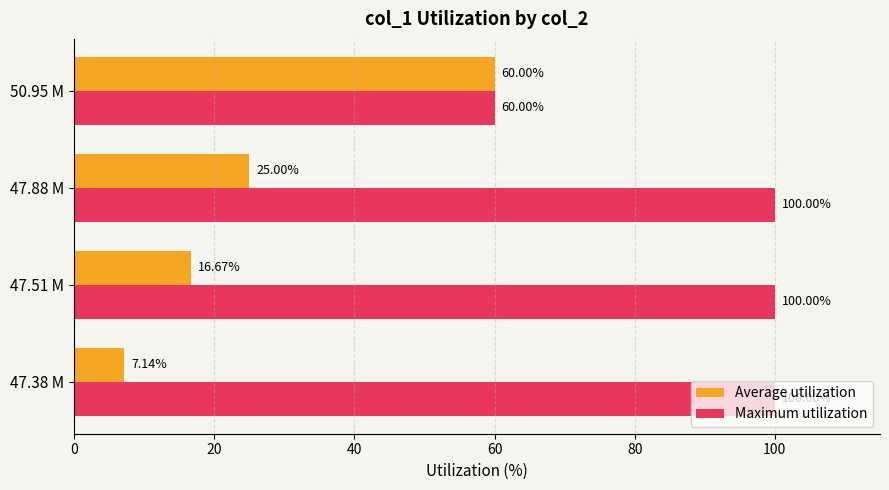

What is the total value across all series at 47.38 M?

107.1